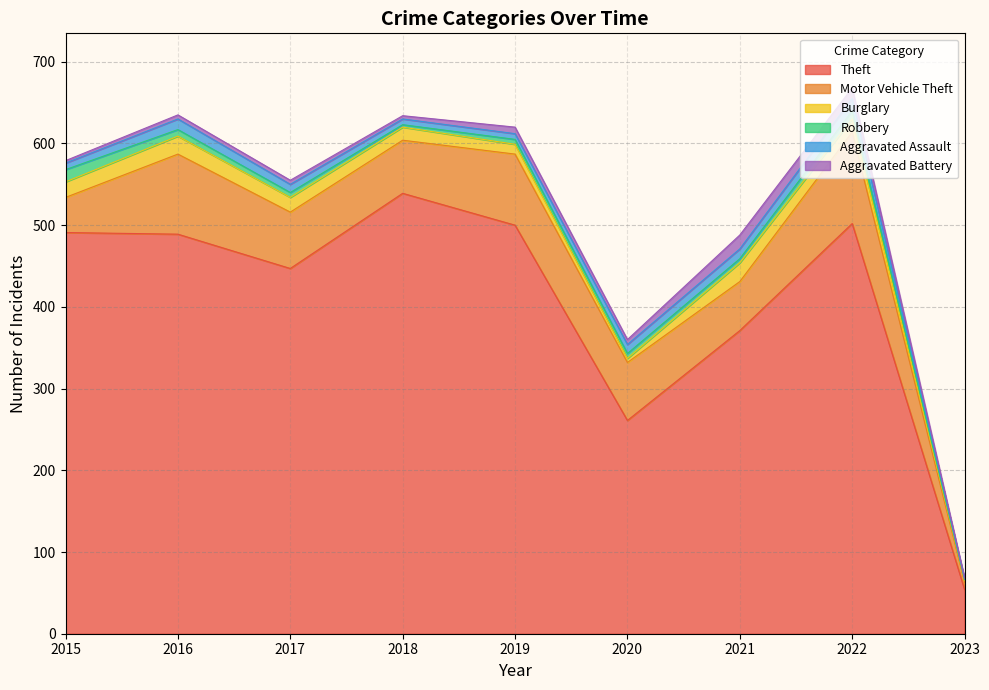

What is the smallest value displayed?

1